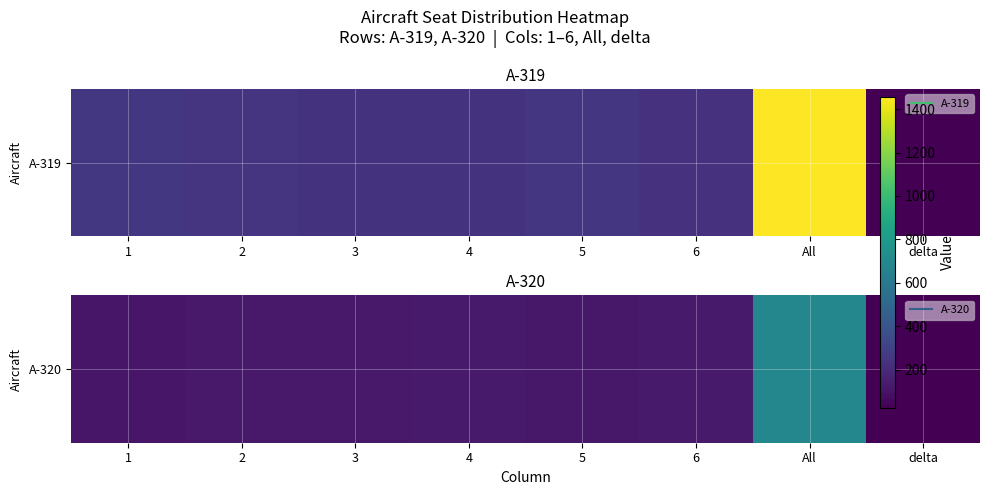

Read the value at delta.

16